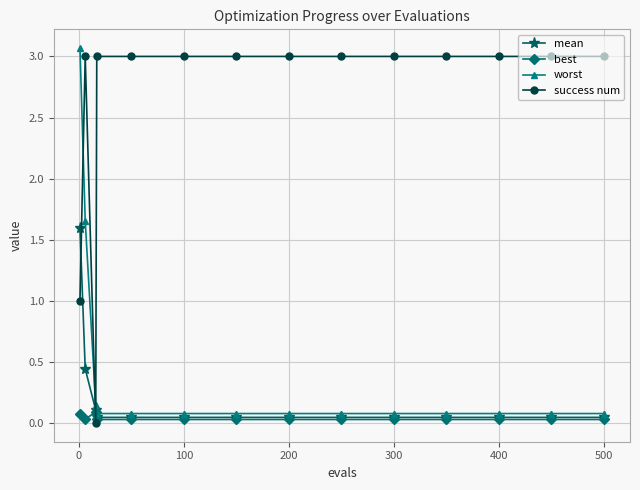

What is the highest value of the success num series?

3.0